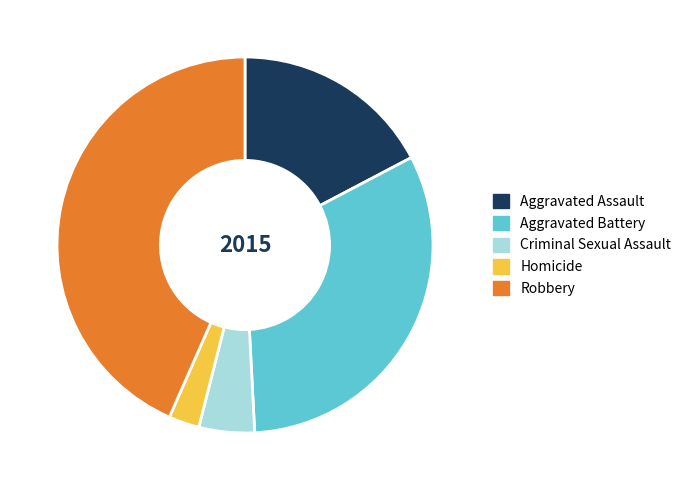

Does Aggravated Assault account for over 50% of the chart?

No